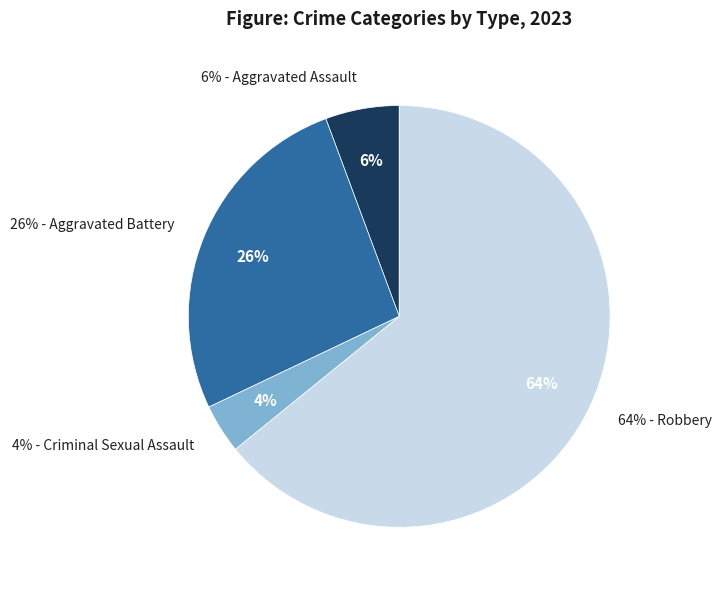

True or false: Criminal Sexual Assault accounts for 18% of the total.

False